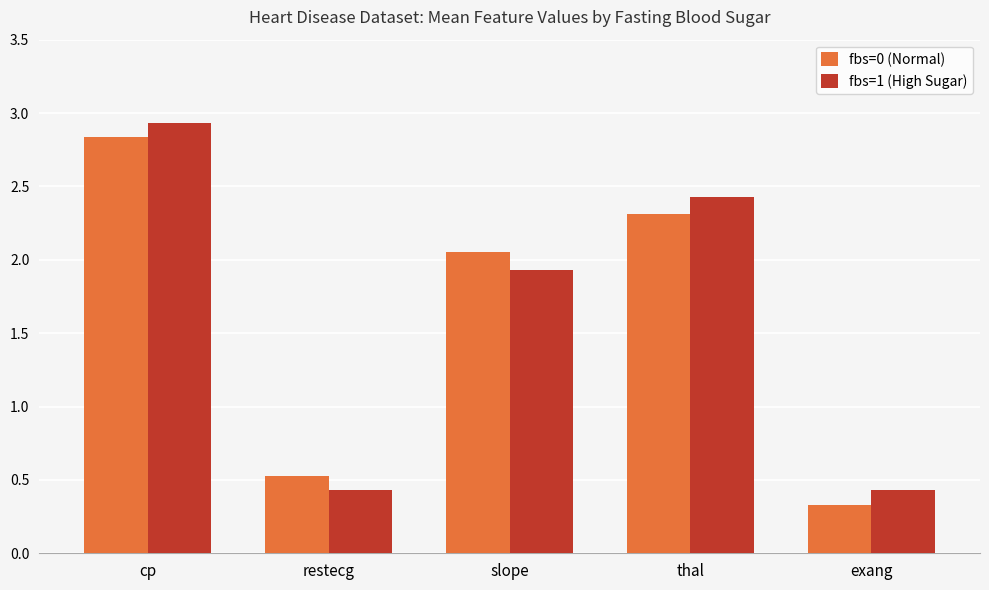

How many data points in fbs=0 (Normal) are above 2?

3